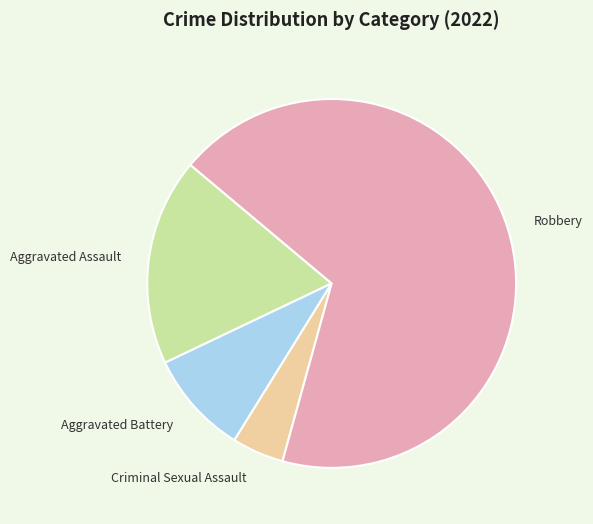

Is there a majority slice in this chart?

Yes